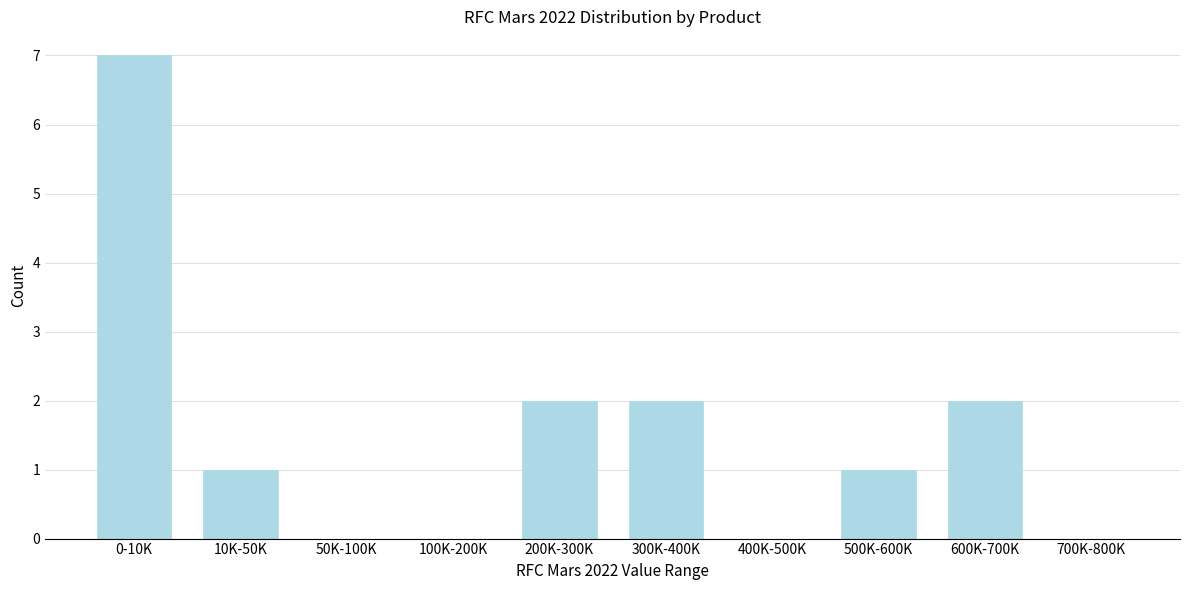

Reading right to left, extract all data points from this chart.

700K-800K=0	600K-700K=2	500K-600K=1	400K-500K=0	300K-400K=2	200K-300K=2	100K-200K=0	50K-100K=0	10K-50K=1	0-10K=7